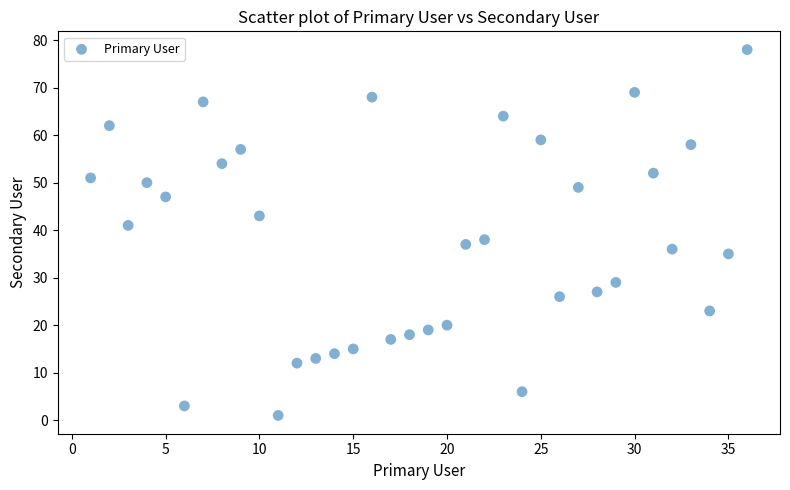

What Y value in the scatter plot is closest to 39?

38